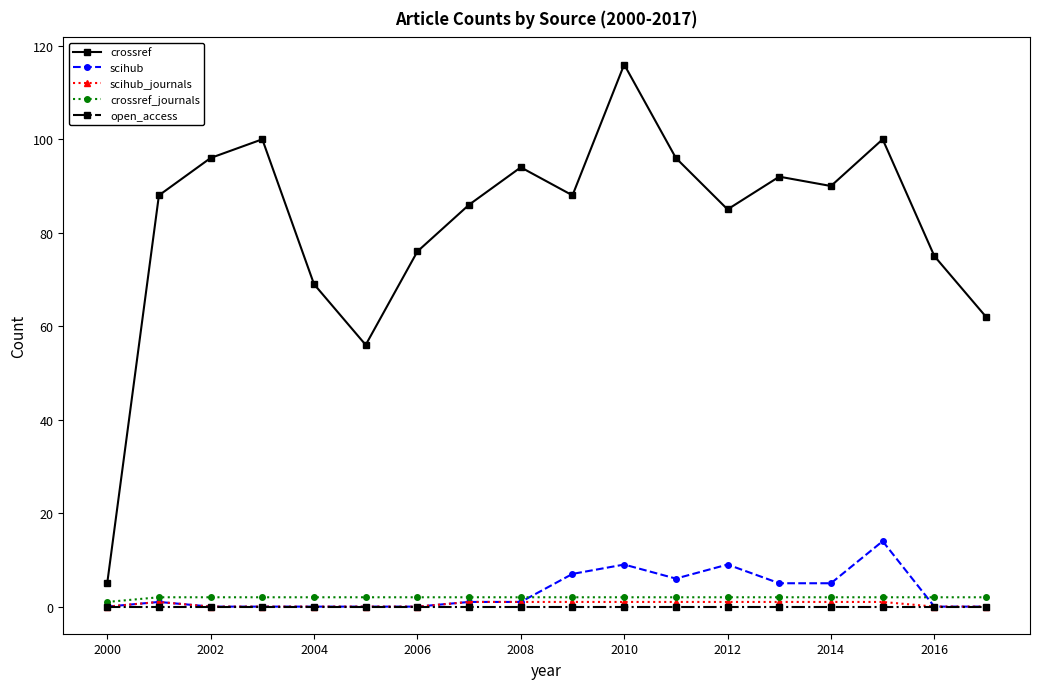

Which series has the largest range (max minus min)?

crossref